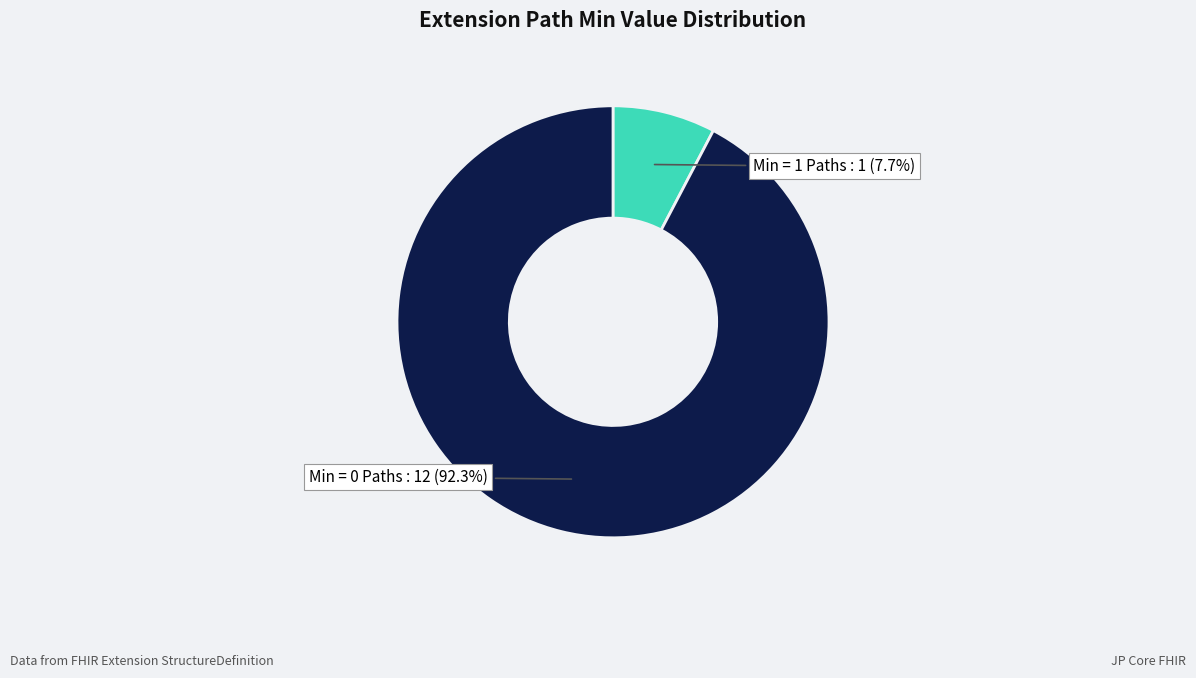

Which slice is the largest?

Min = 0 Paths